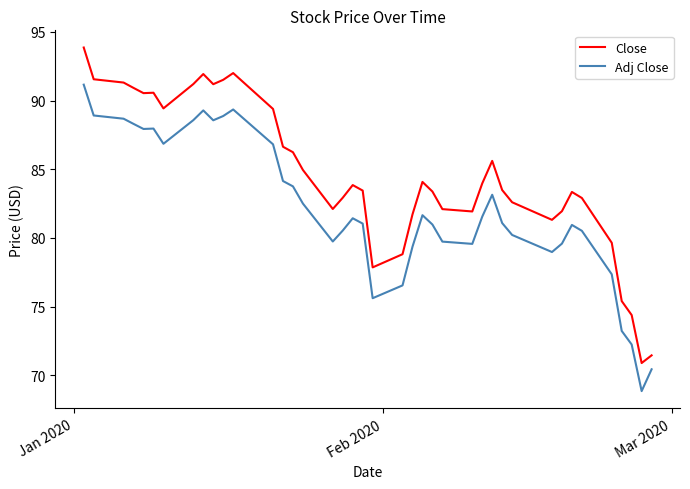

True or false: Close and Adj Close cross at least once.

False